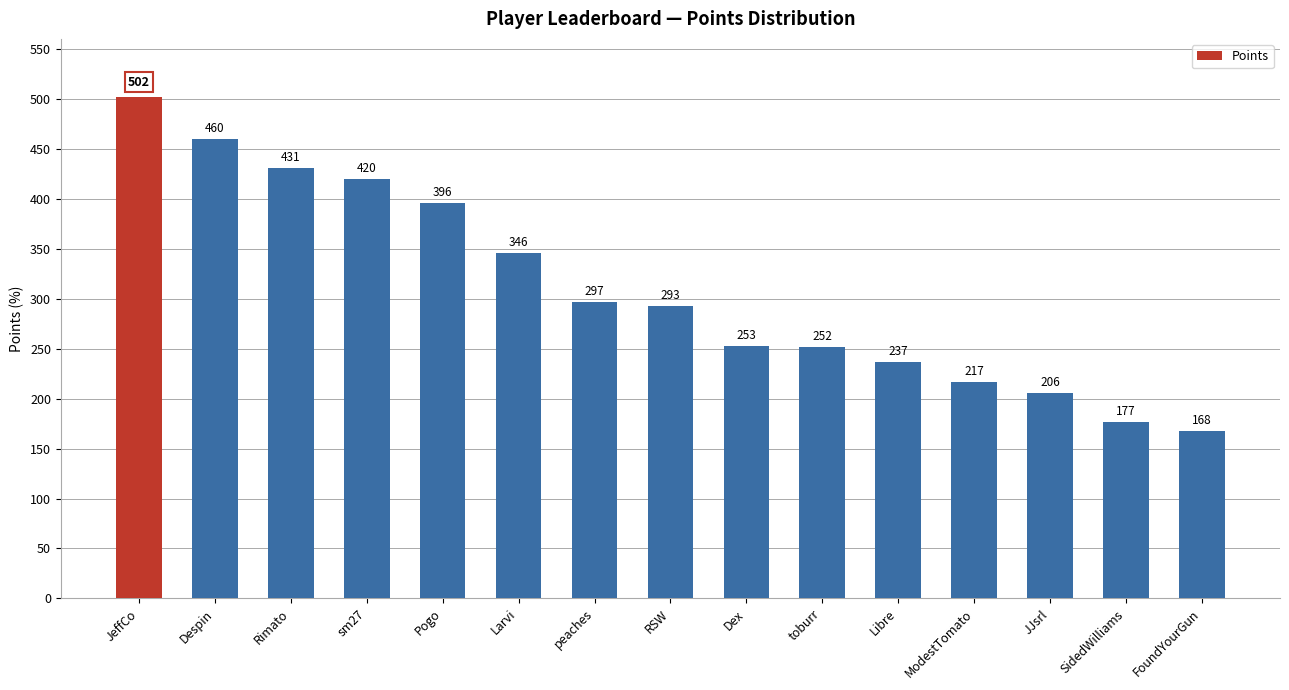

What is the label of the 1st bar from the left?

JeffCo